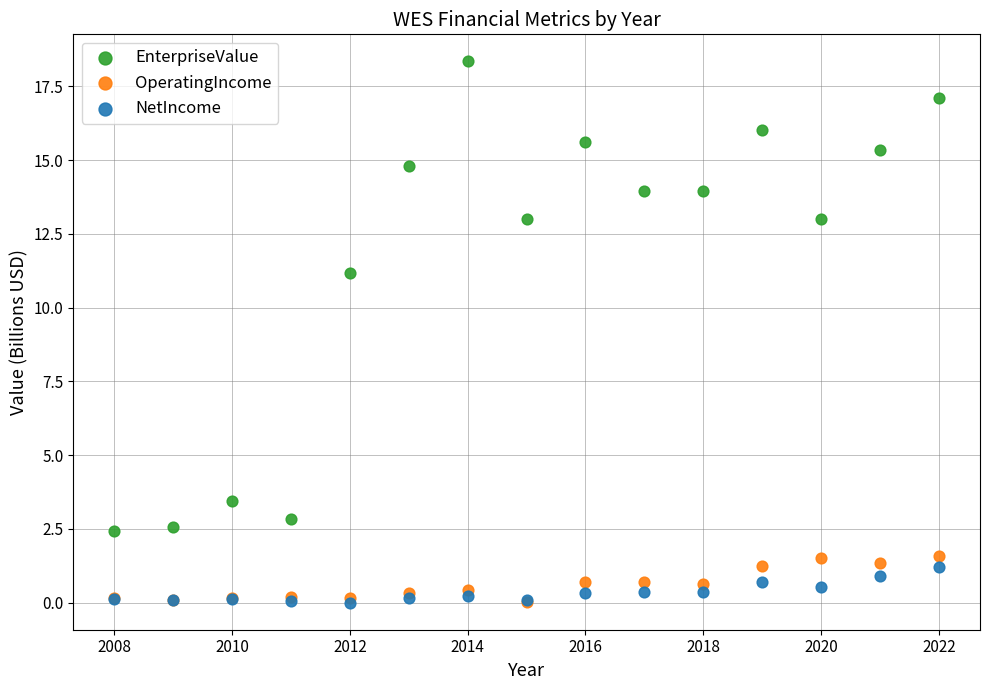

Which series has the largest Y range (max minus min)?

EnterpriseValue